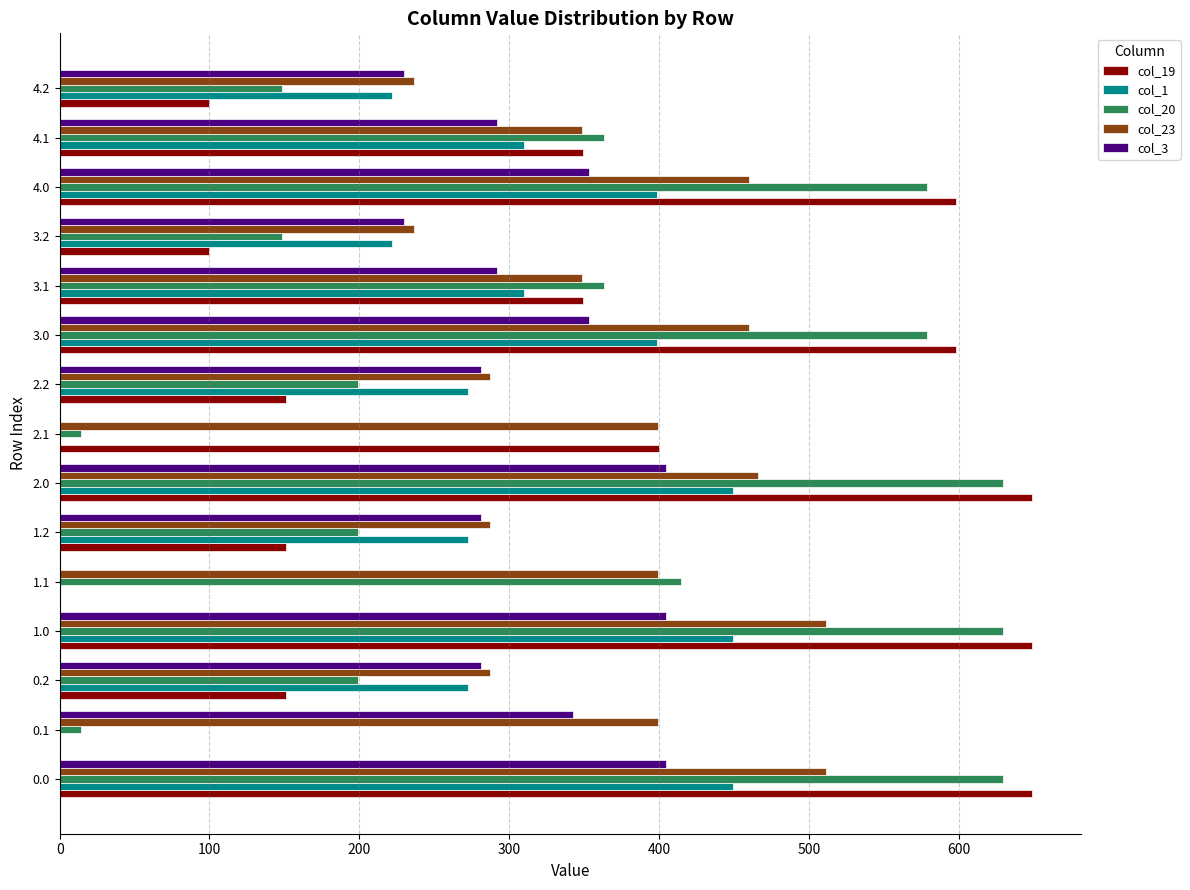

Which series has the largest total across all categories?

col_23